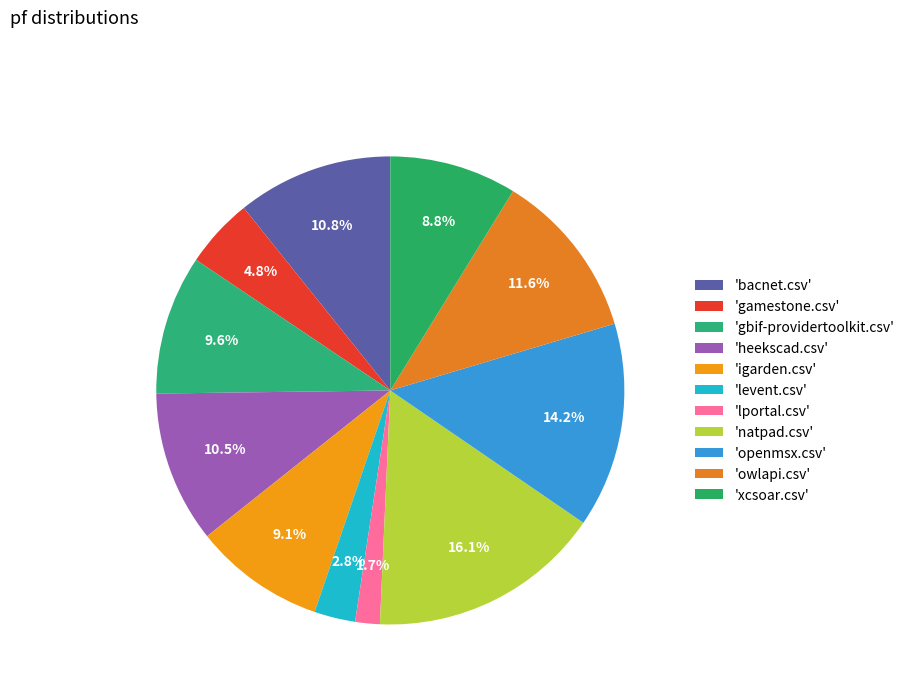

How many slices are in this pie chart?

11